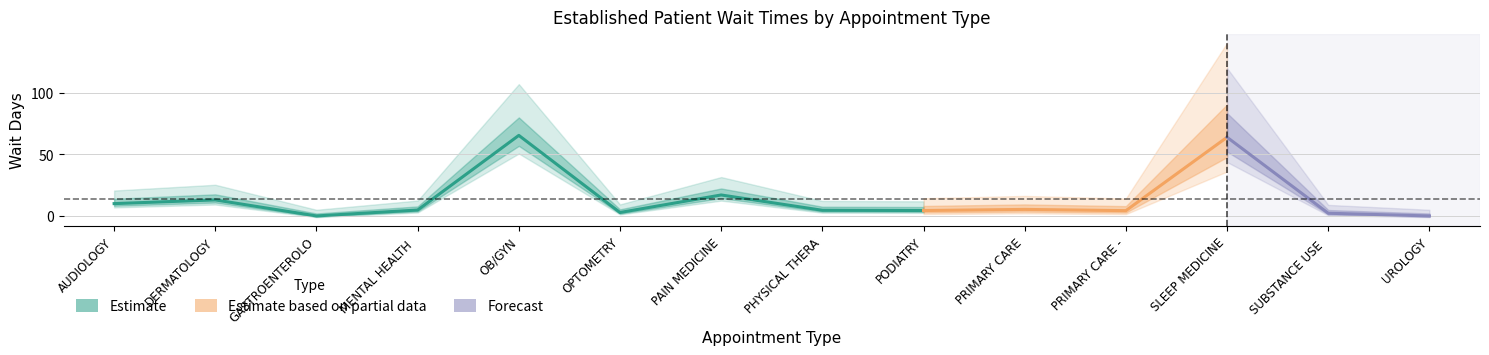

True or false: EstablishedPatients has a value of 5.3 at PRIMARY CARE.

True